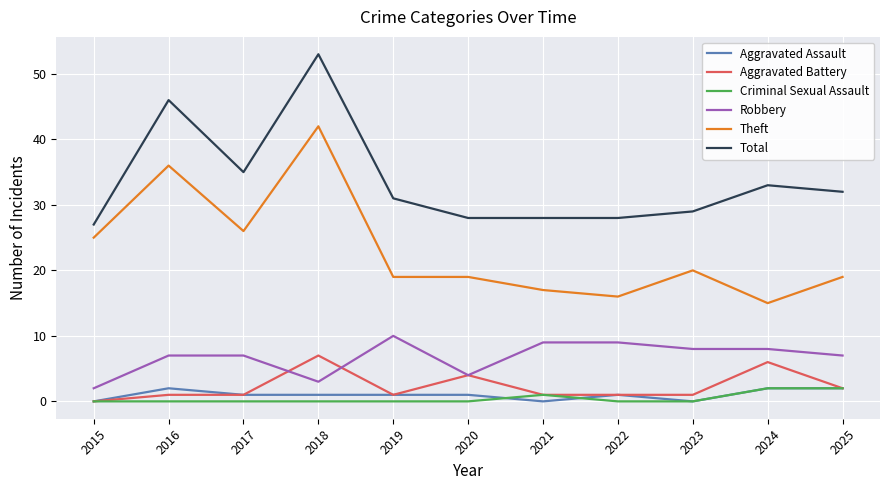

True or false: Total and Criminal Sexual Assault cross at least once.

False